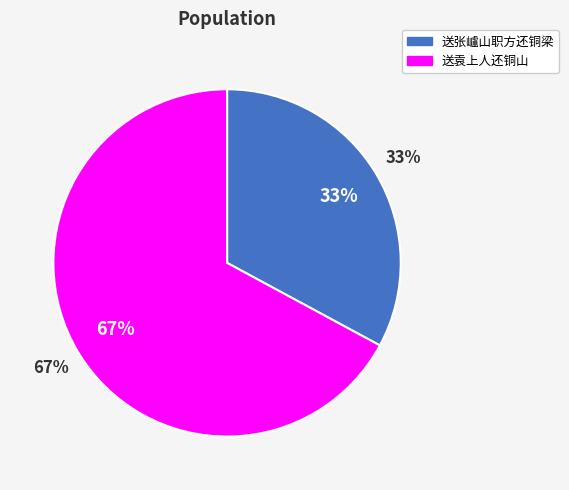

To the nearest percent, what percentage of the pie is 送袁上人还铜山?

67%